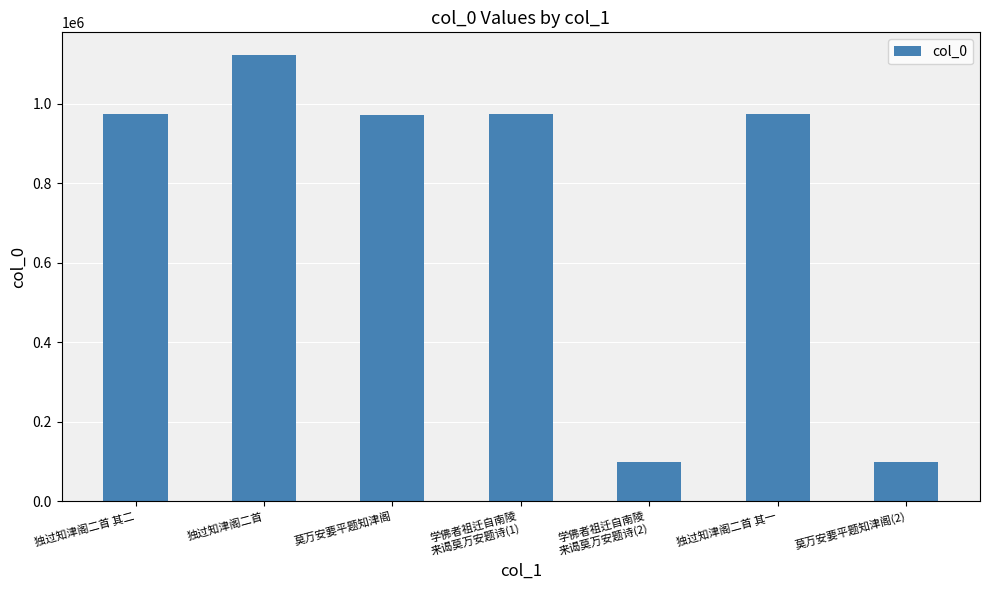

What is the difference between the maximum and minimum values?

1026078